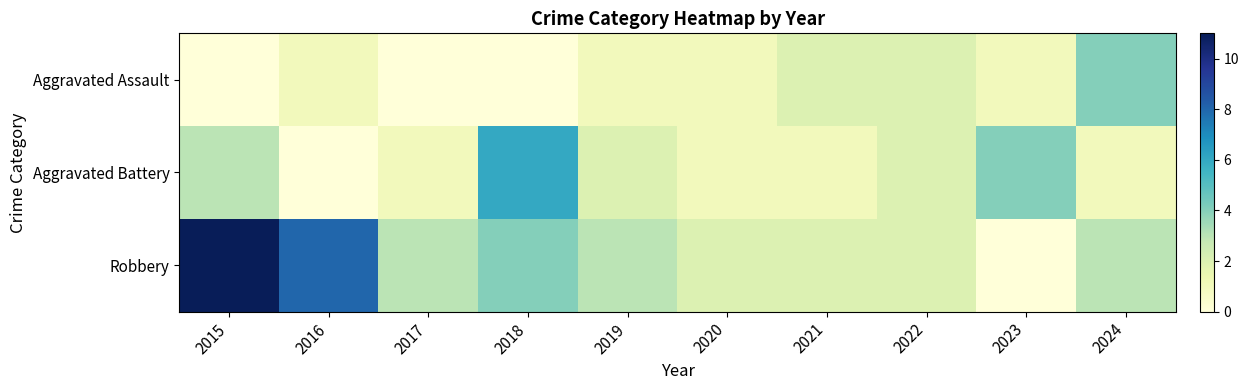

Rank the series by their maximum value, from lowest to highest.

Aggravated Assault, Aggravated Battery, Robbery